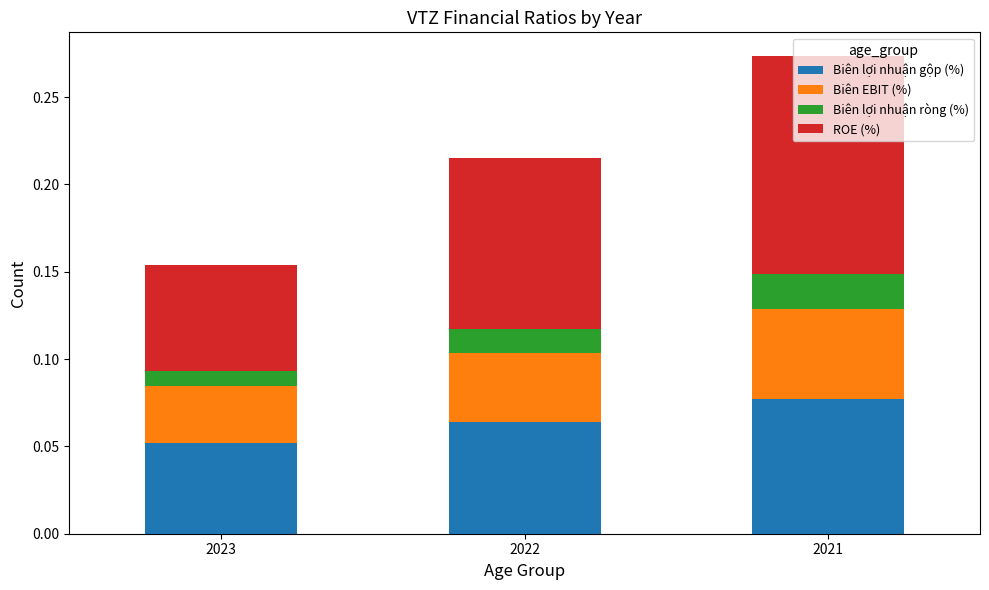

How many Biên lợi nhuận gộp (%) values are between 0 and 1?

3